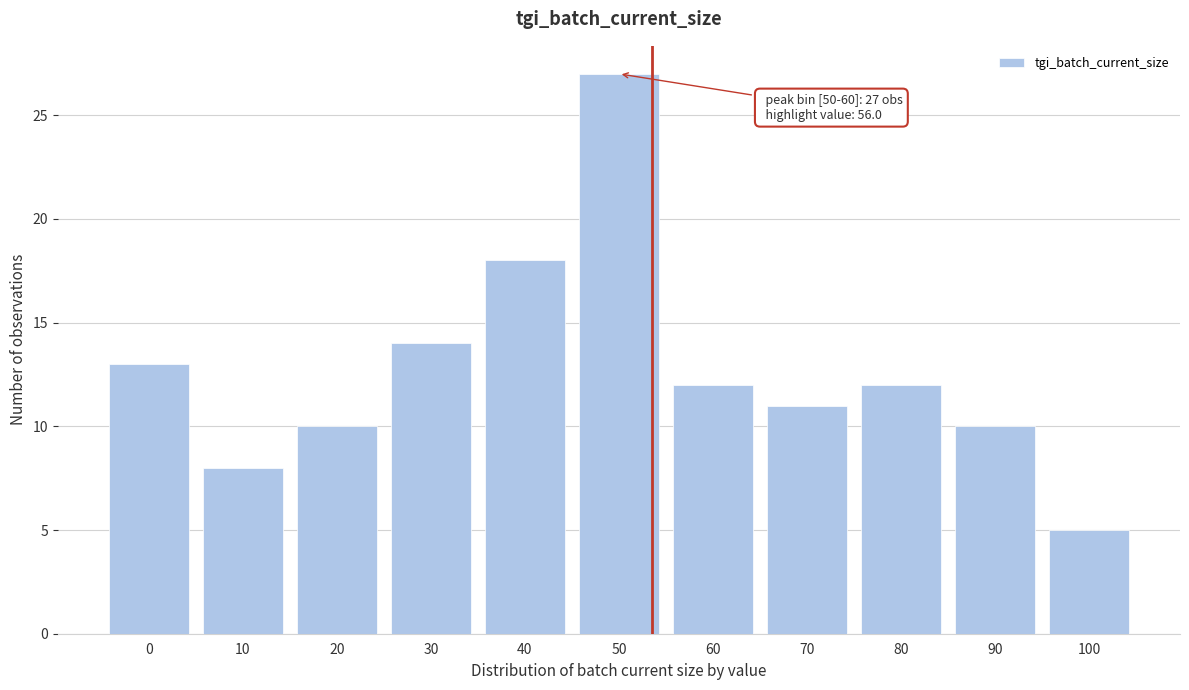

Reading left to right, extract all data points from this chart.

0=13	10=8	20=10	30=14	40=18	50=27	60=12	70=11	80=12	90=10	100=5